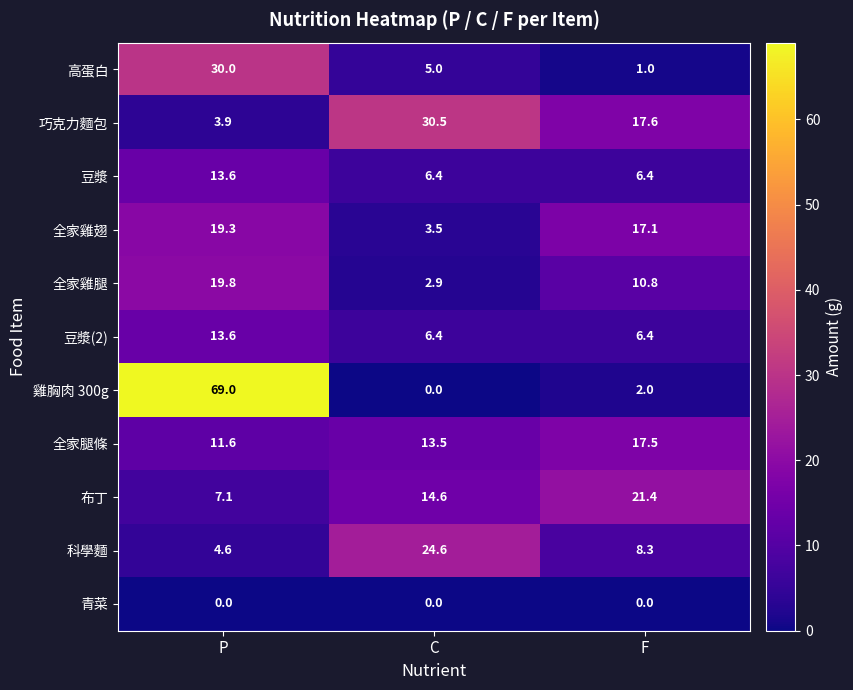

What value does the 全家雞腿 series have at P?

19.8